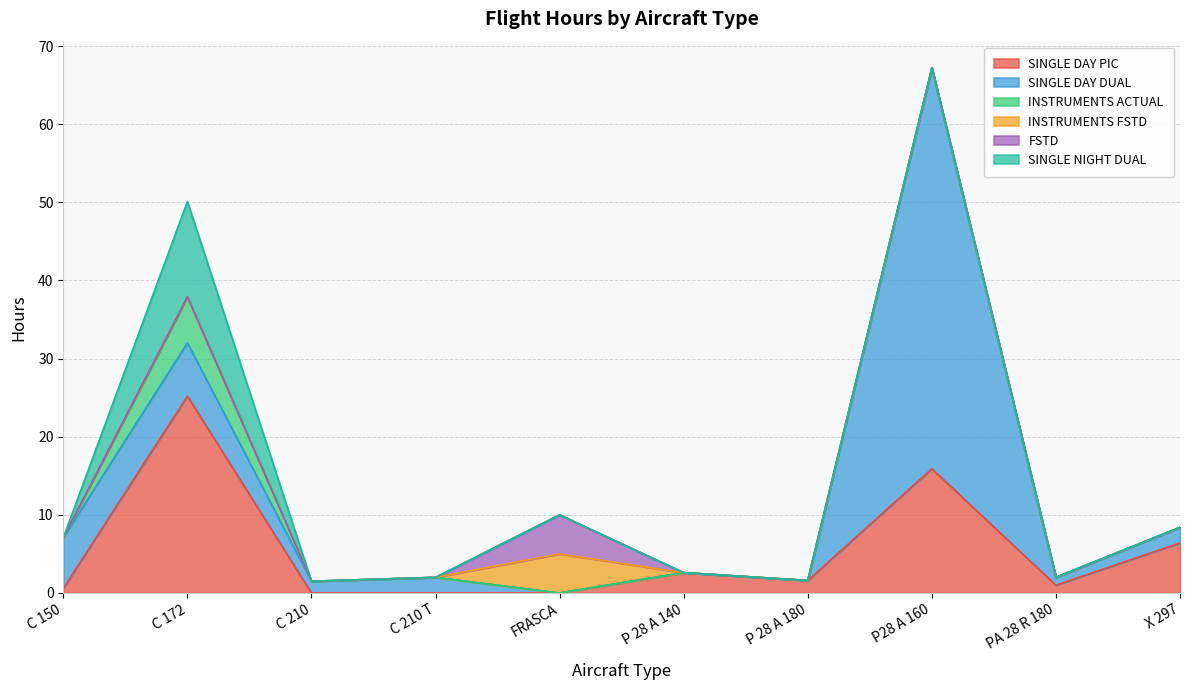

What is the label of the 10th point from the left?

X 297